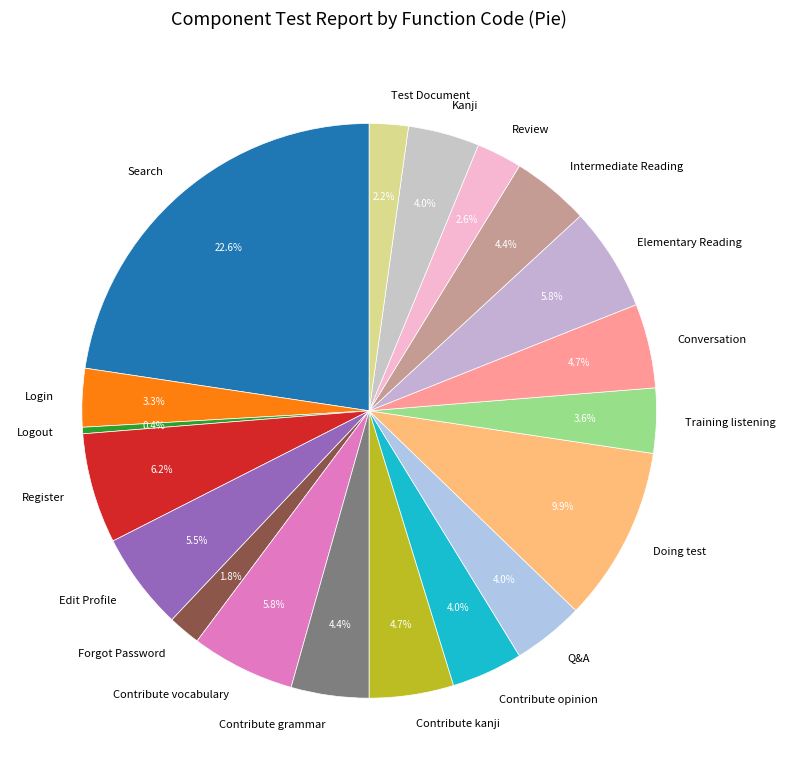

Count the number of slices in the pie.

19